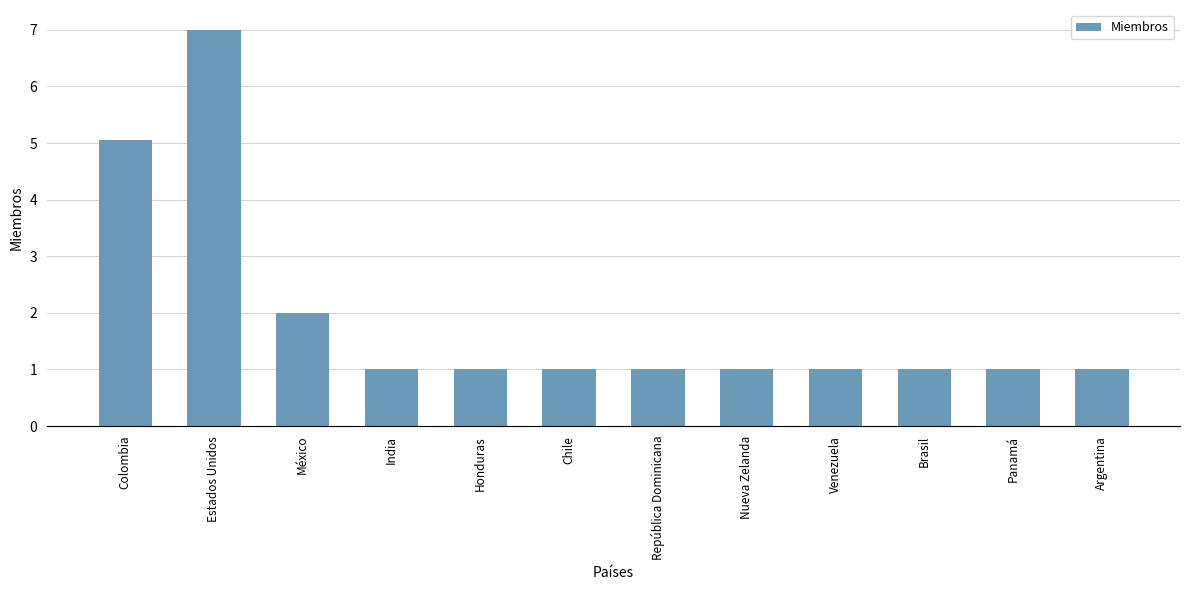

What position from the left is Chile?

6